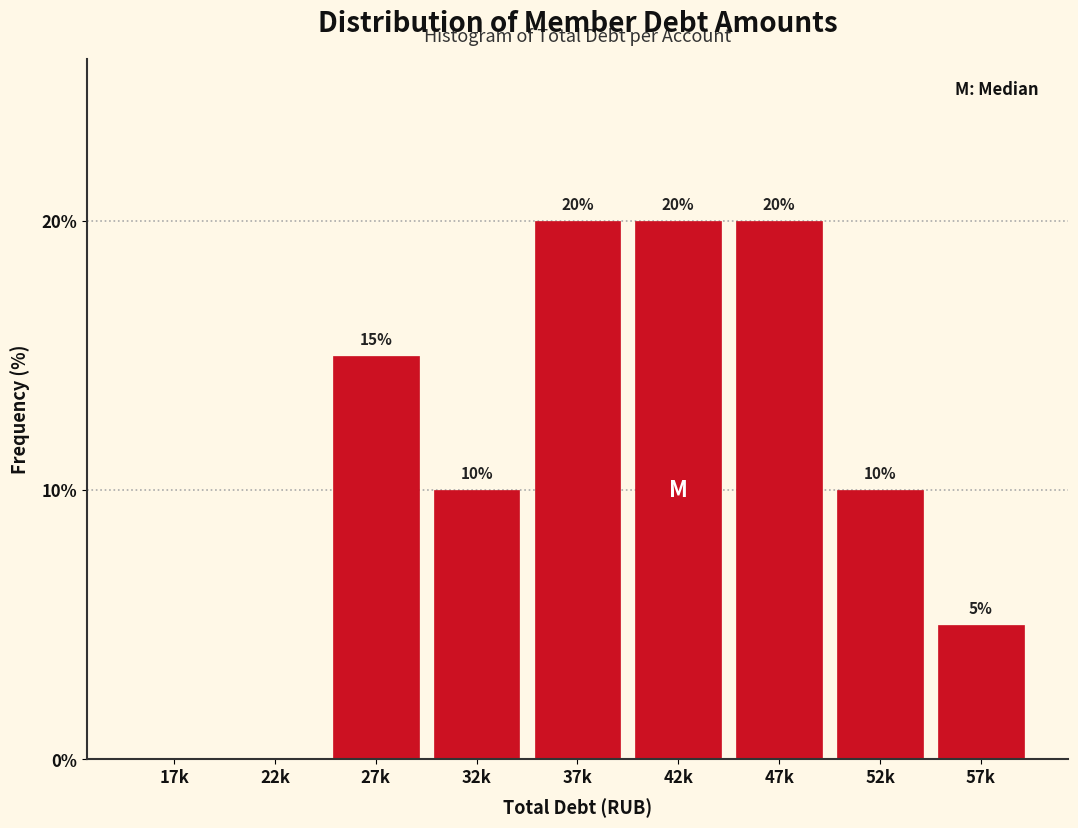

Reading right to left, list all the values displayed in this chart.

57k=5	52k=10	47k=20	42k=20	37k=20	32k=10	27k=15	22k=0	17k=0